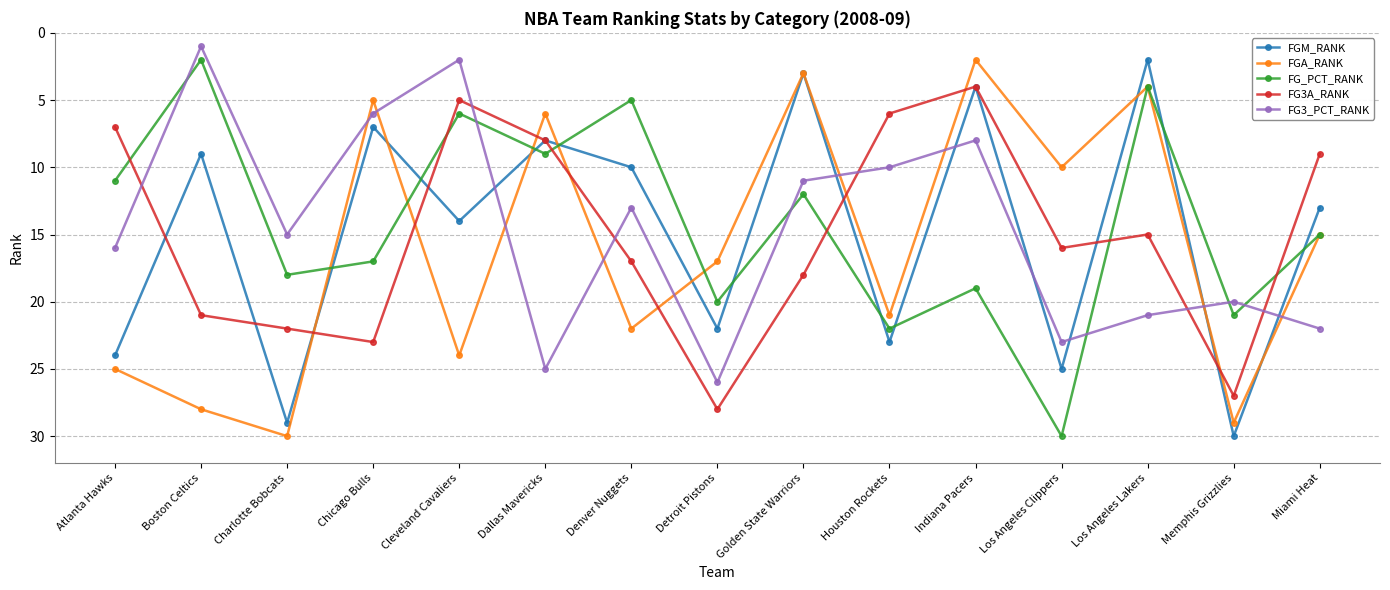

In FGM_RANK, how many points are lower than both neighbors (excluding endpoints)?

6